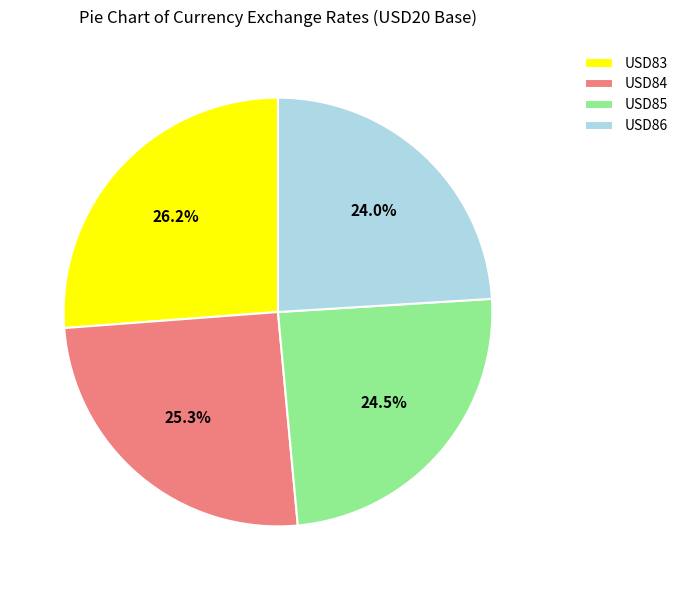

Which slice is the largest?

USD83